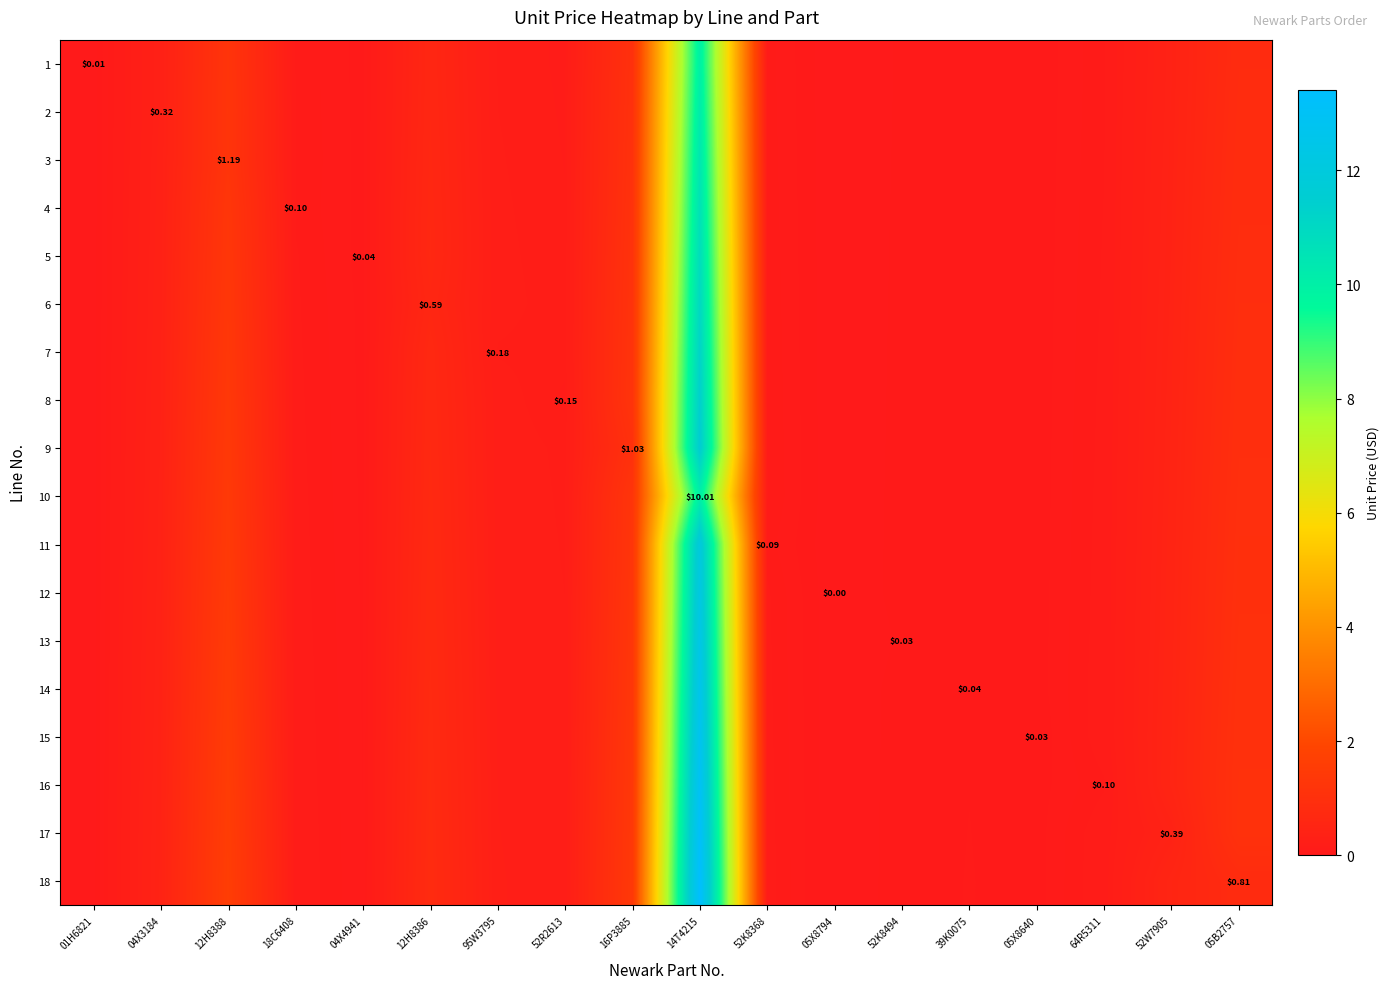

What is the difference between the maximum and minimum values in the 6 series?

11.0